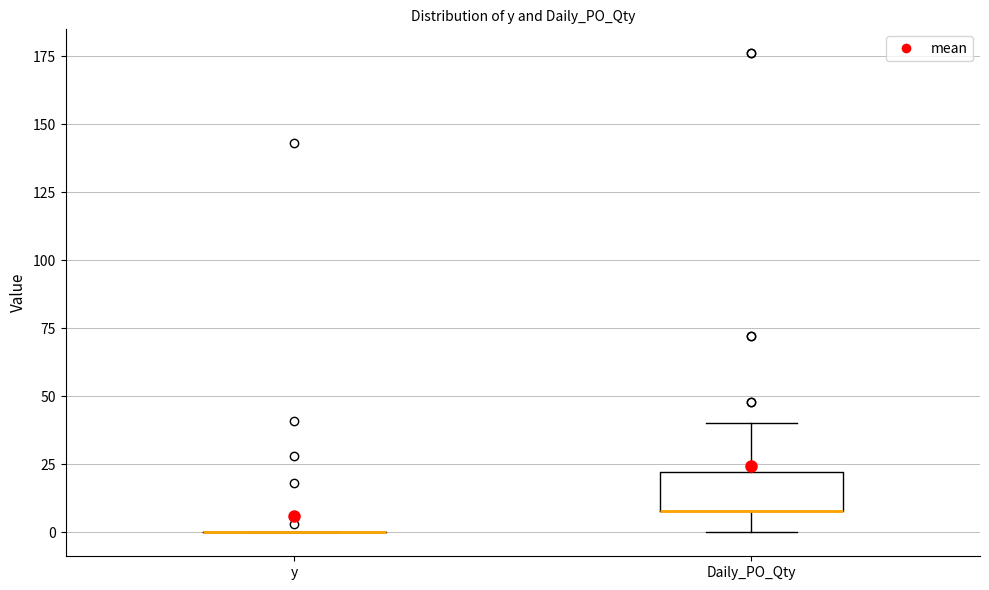

Which box is the tallest, from its lower edge to its upper edge?

Daily_PO_Qty